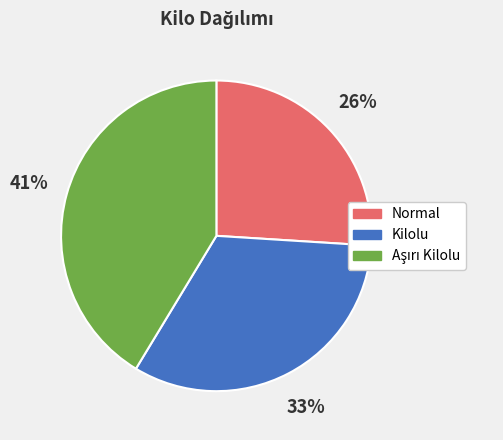

Which category has the smallest portion of the pie?

Normal